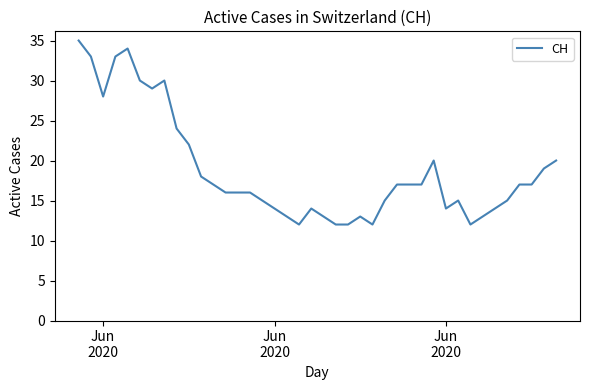

What is the difference between the maximum and minimum values?

23